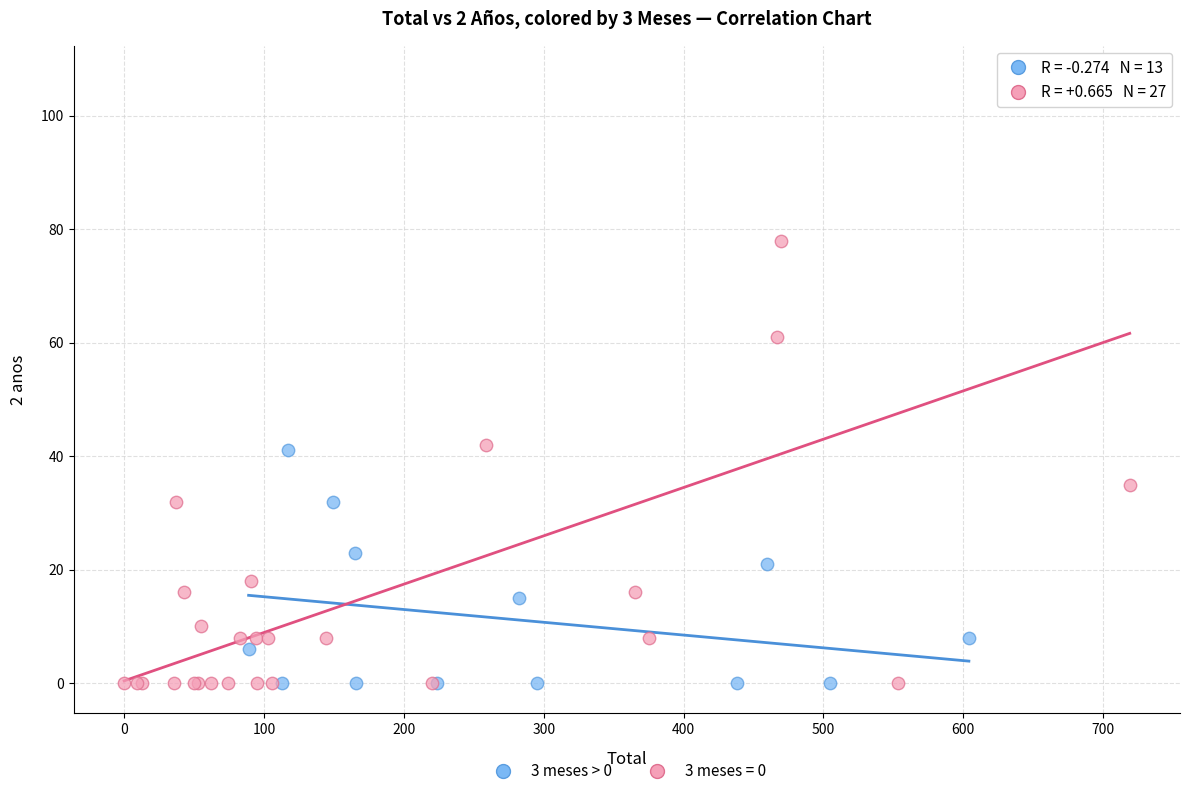

Which series reaches the maximum Y coordinate?

3 meses = 0